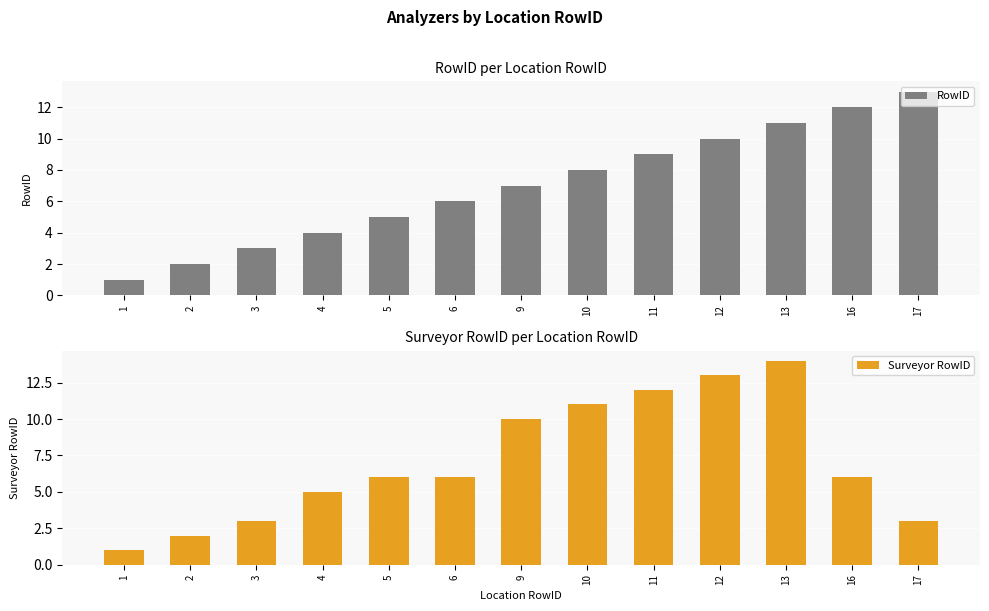

How many bars are there in total?

26